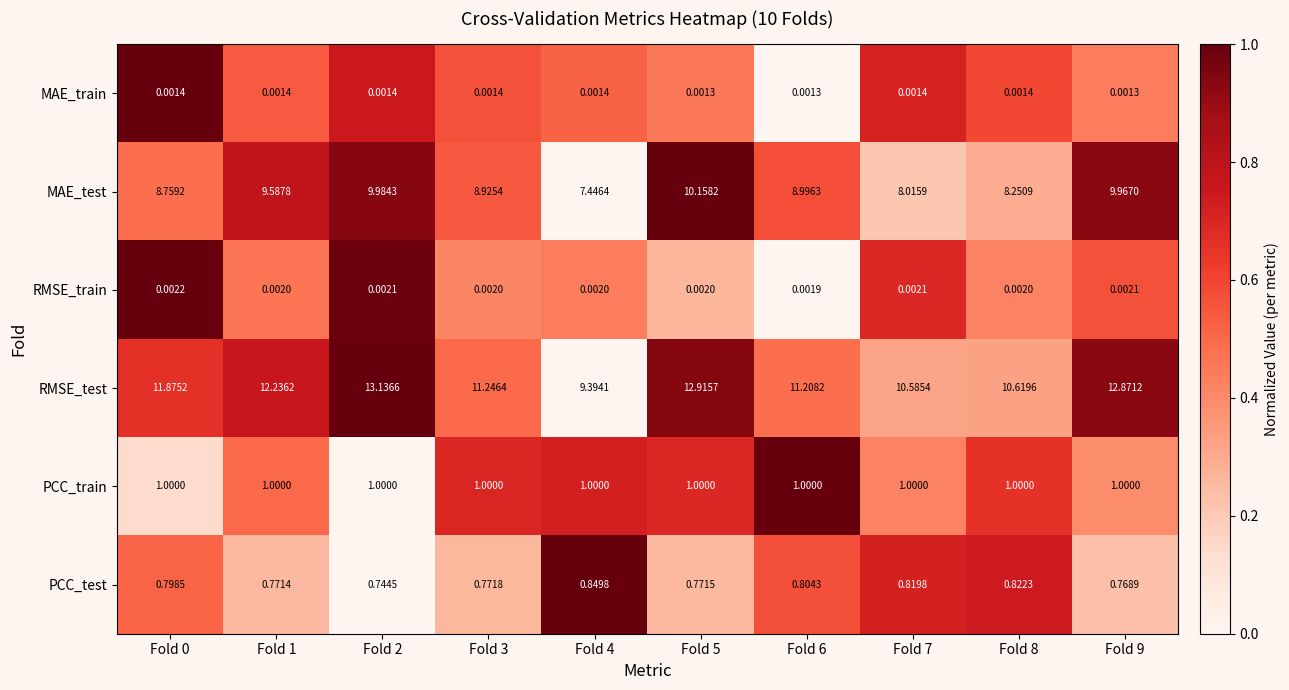

At which category is the sum across all series the highest?

Fold 2